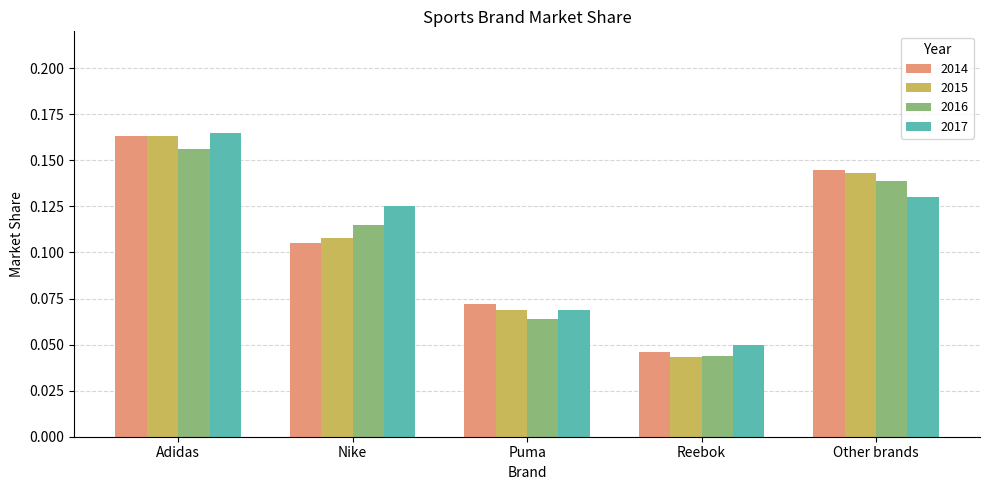

True or false: 2015 has a value of 0.1 at Adidas.

False